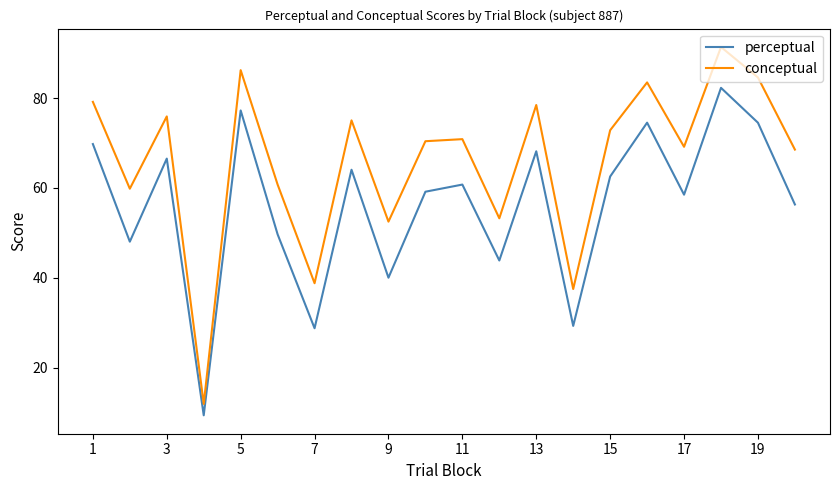

True or false: perceptual and conceptual cross at least once.

False